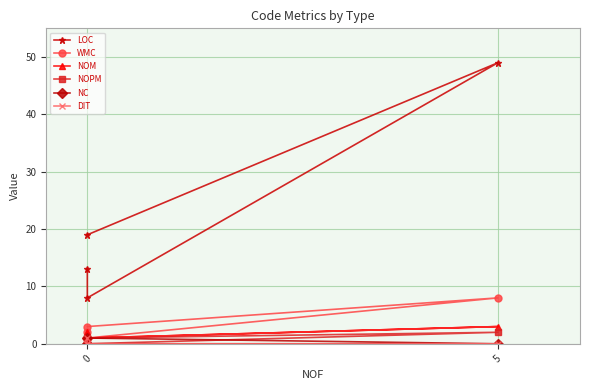

How many values in the WMC series exceed 3?

1